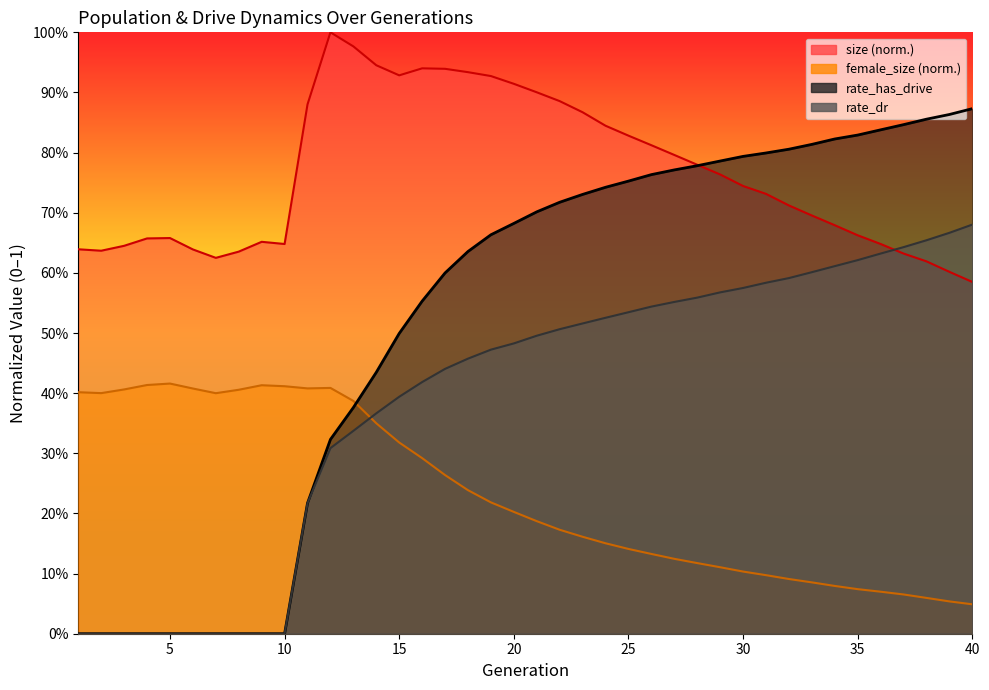

What is the value of the size point at the 23rd from the left?

0.9